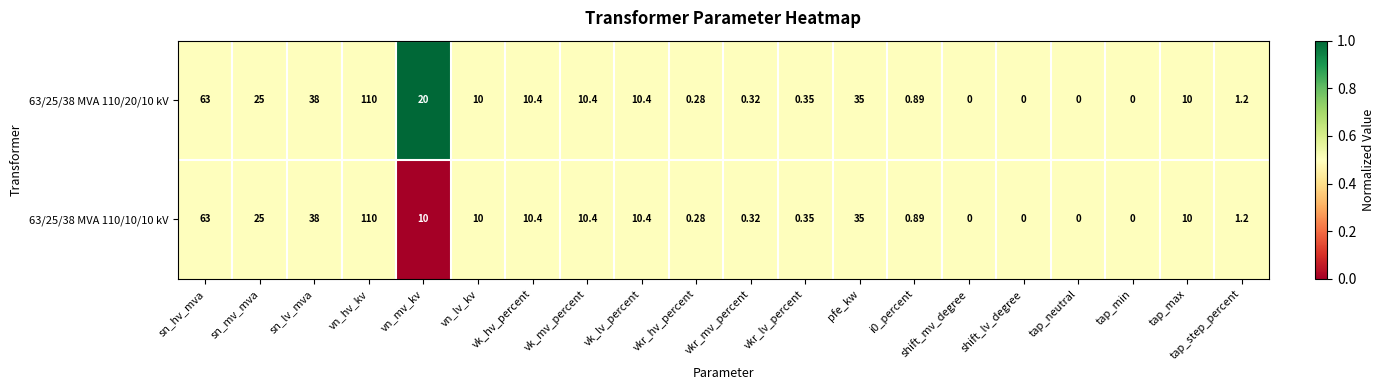

At which category is the sum across all series the highest?

vn_hv_kv